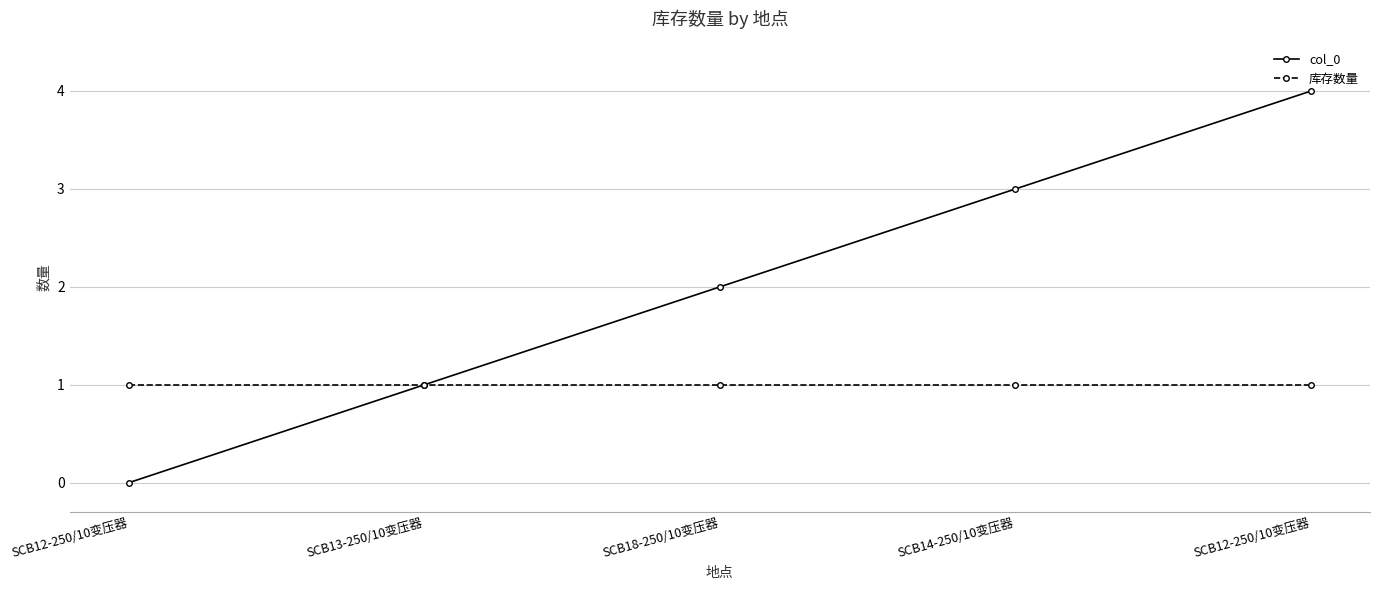

How many values in the col_0 series are below 2?

2